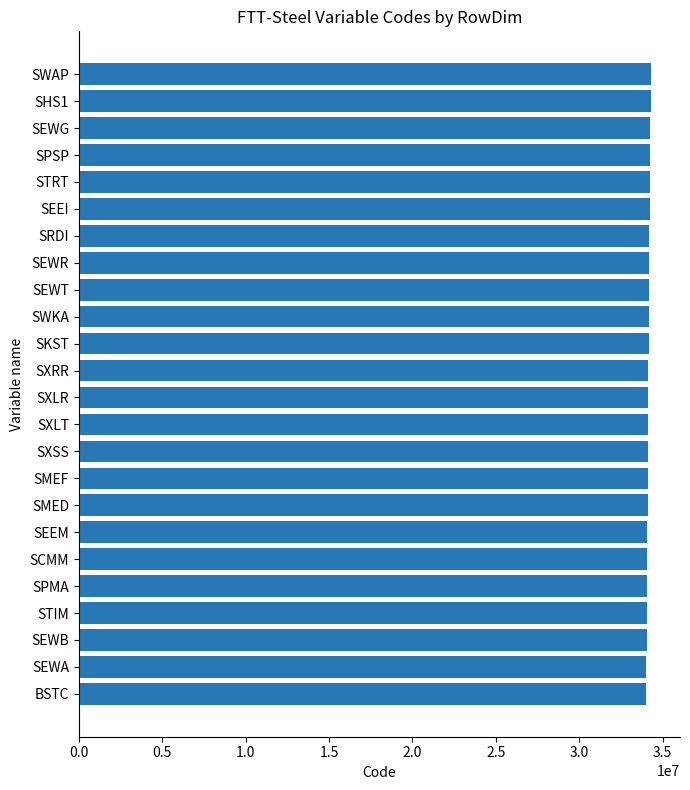

What is the sum of the values at SKST and SEWG?

68400000